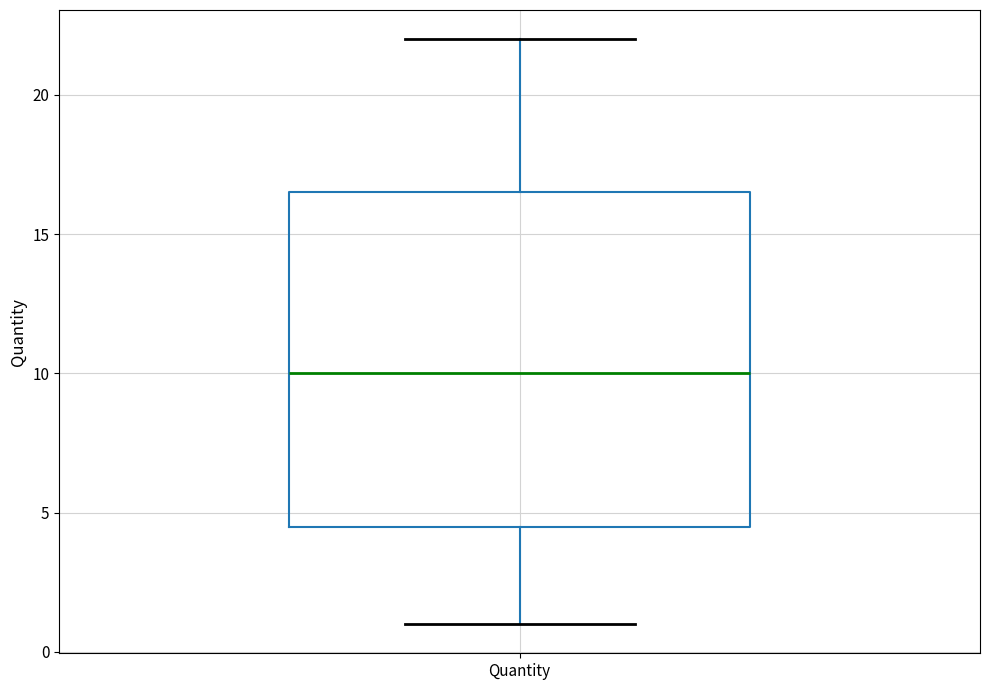

Where does the upper whisker of the box for Quantity end on the y-axis? The values are not printed on the chart, so give them approximately, as read against the axis.

22.0